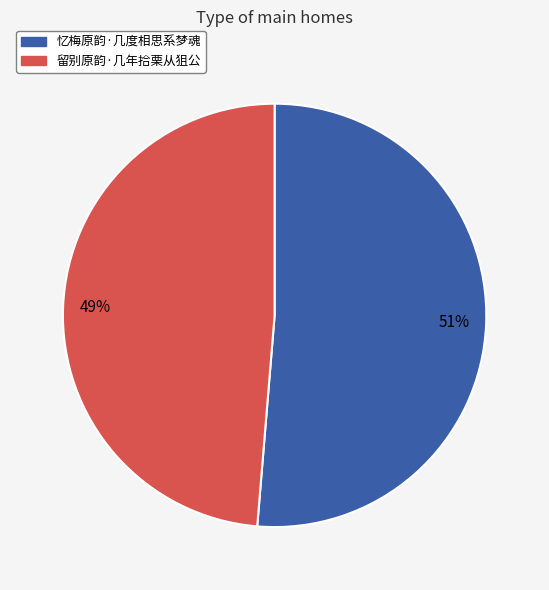

What percentage is the 留别原韵·几年拾栗从狙公 slice, to the nearest percent?

49%